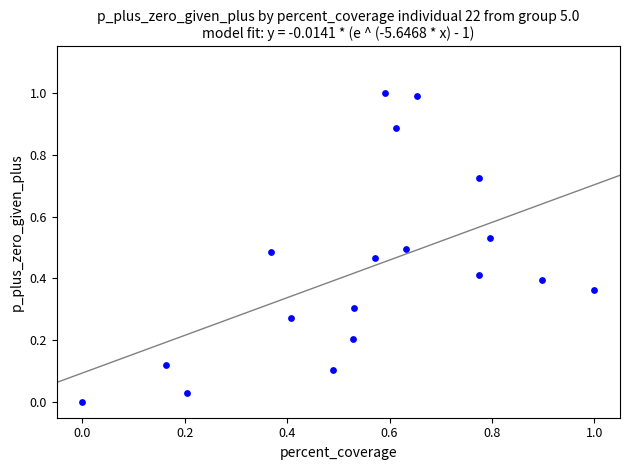

What is the range of Y values (max minus min)?

1.0